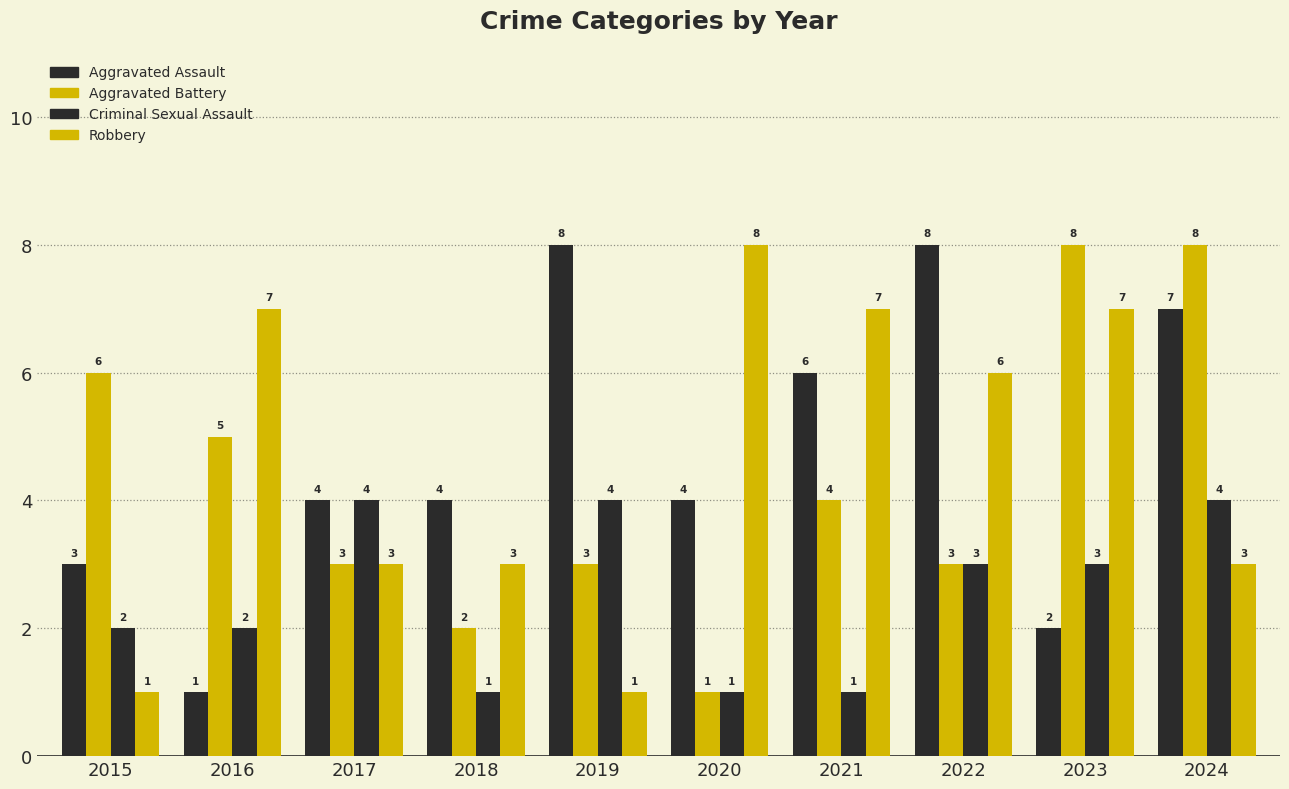

What is the difference between the Aggravated Assault values at 2024 and 2021?

1